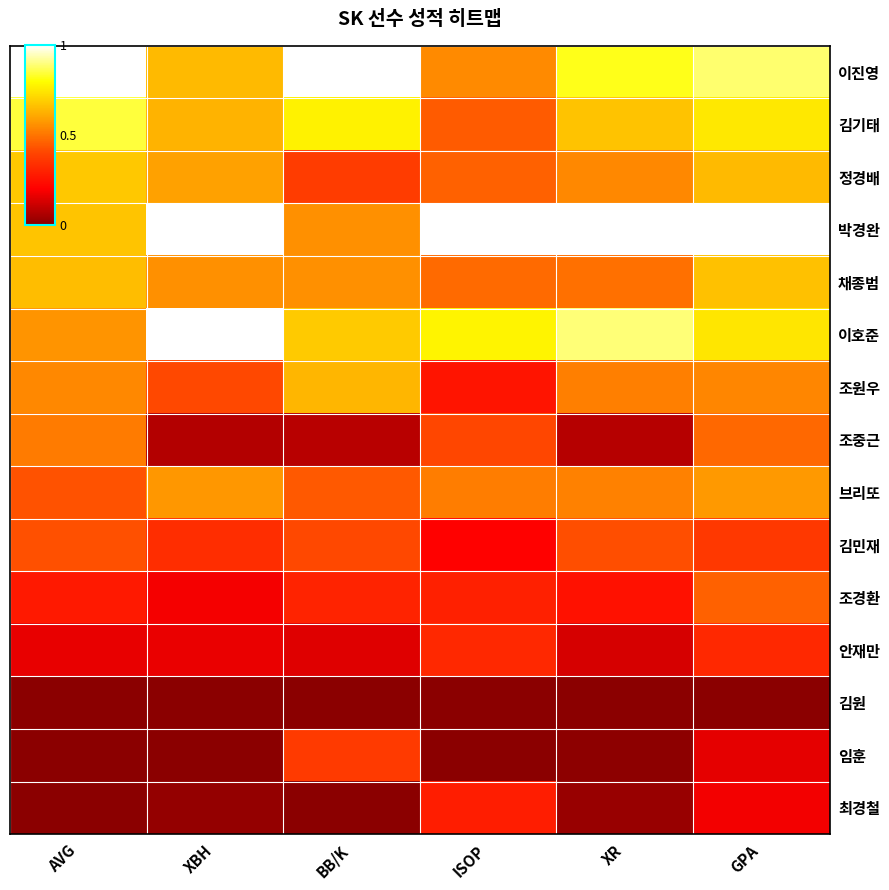

List the series in order of their peak value, highest first.

이진영, 박경완, 이호준, 김기태, 정경배, 채종범, 조원우, 브리또, 조중근, 조경환, 김민재, 임훈, 안재만, 최경철, 김원